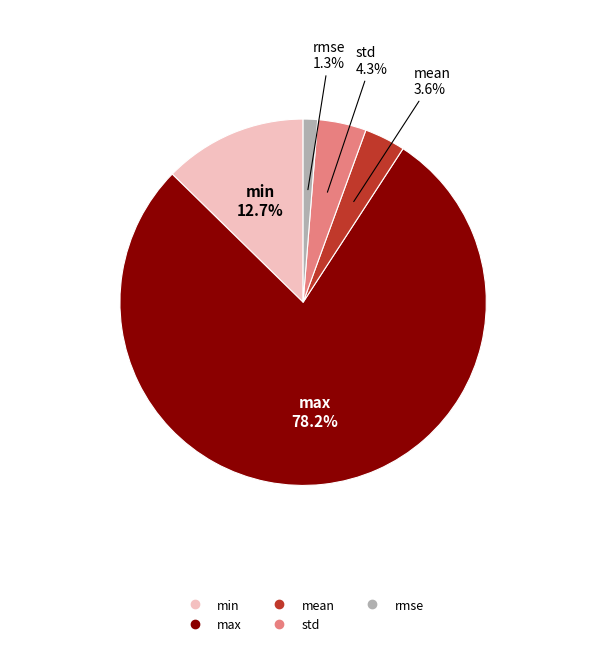

How many slices are in this pie chart?

5